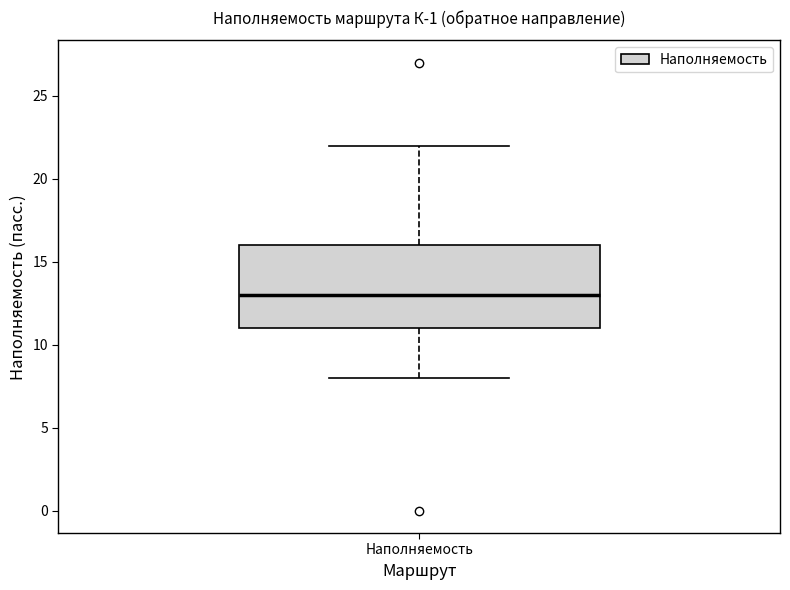

Where does the median line of the box for Наполняемость sit on the y-axis? The values are not printed on the chart, so give them approximately, as read against the axis.

13